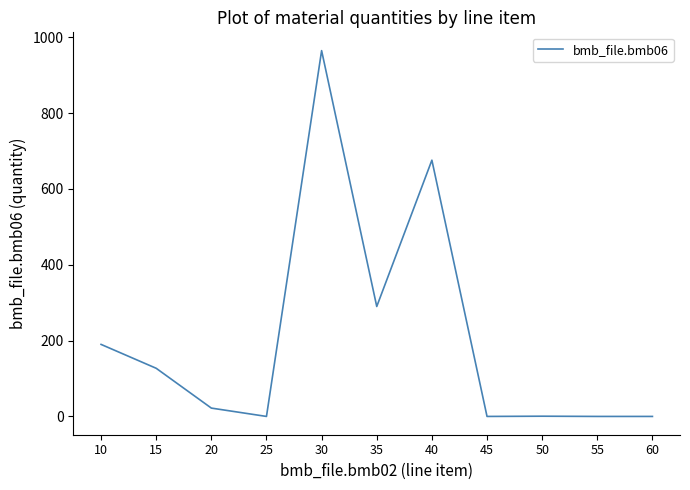

Is it true that the value at 35 is 506.9?

False